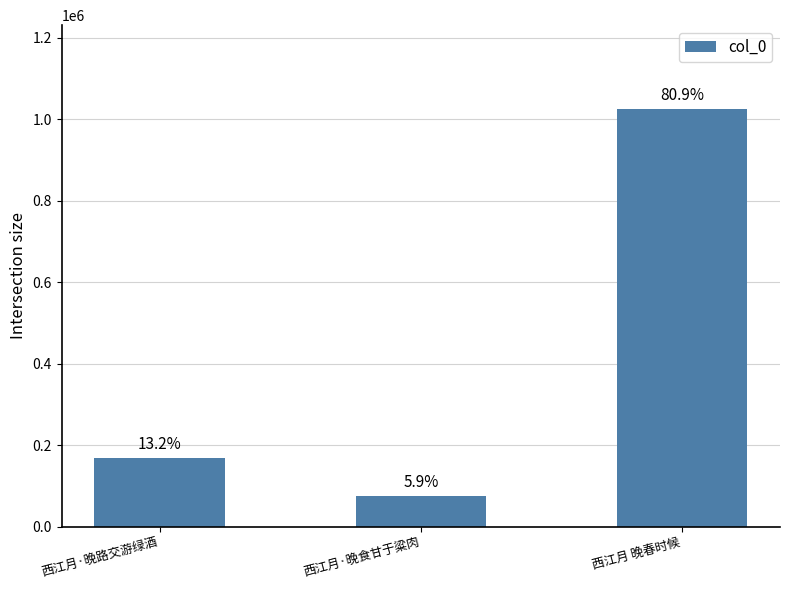

The chart shows a value of 620115 at 西江月 晚春时候. True or false?

False